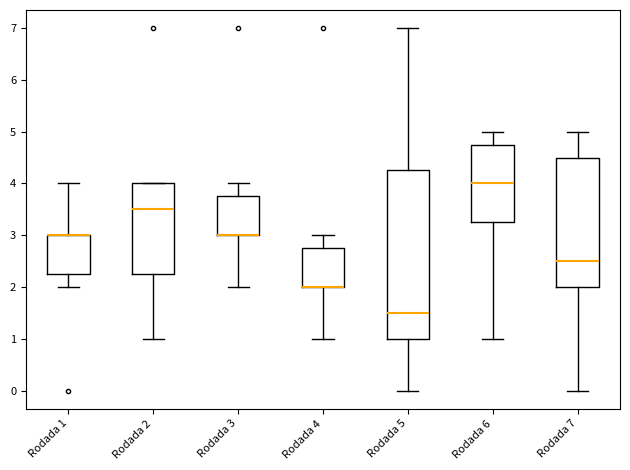

Reading left to right, read every box against the y-axis: the position of its median line, the range the box covers, and the ends of its whiskers. The values are not printed on the chart, so give them approximately, as read against the axis.

Rodada 1: median 3.0 (drawn on the box's upper edge), box 2.3 to 3.0, whiskers 2.0 to 4.0
Rodada 2: median 3.5, box 2.3 to 4.0, whiskers 1.0 to 4.0
Rodada 3: median 3.0 (drawn on the box's lower edge), box 3.0 to 3.8, whiskers 2.0 to 4.0
Rodada 4: median 2.0 (drawn on the box's lower edge), box 2.0 to 2.8, whiskers 1.0 to 3.0
Rodada 5: median 1.5, box 1.0 to 4.3, whiskers 0.0 to 7.0
Rodada 6: median 4.0, box 3.3 to 4.8, whiskers 1.0 to 5.0
Rodada 7: median 2.5, box 2.0 to 4.5, whiskers 0.0 to 5.0